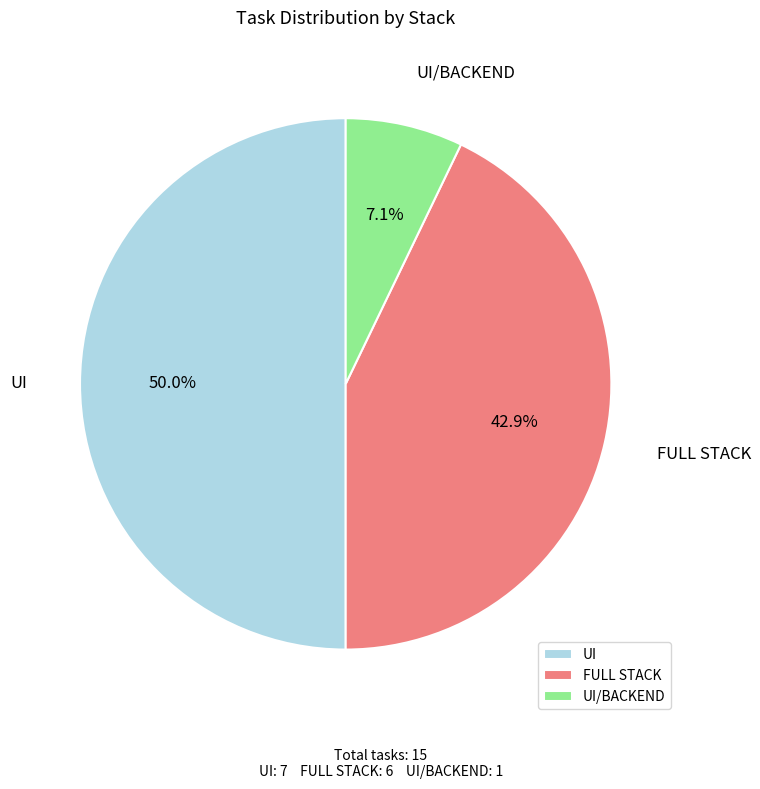

What percentage do UI and FULL STACK together represent?

92.9%